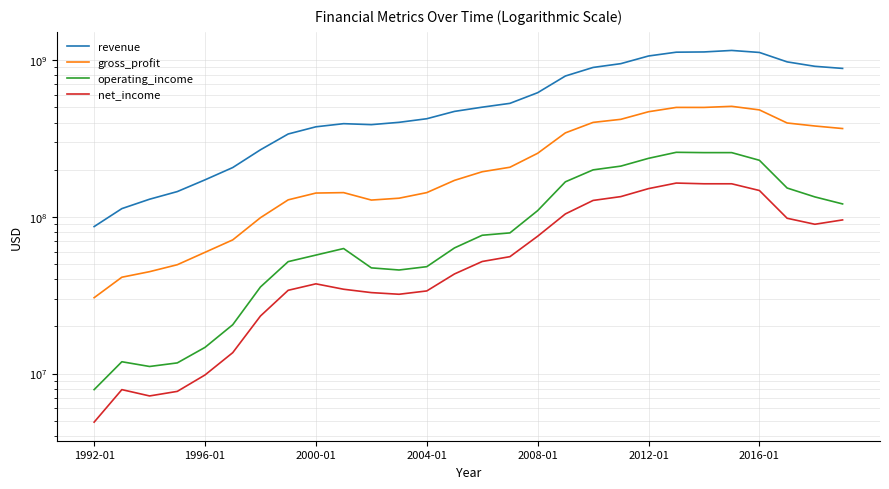

What is the average value of the operating_income series?

106358964